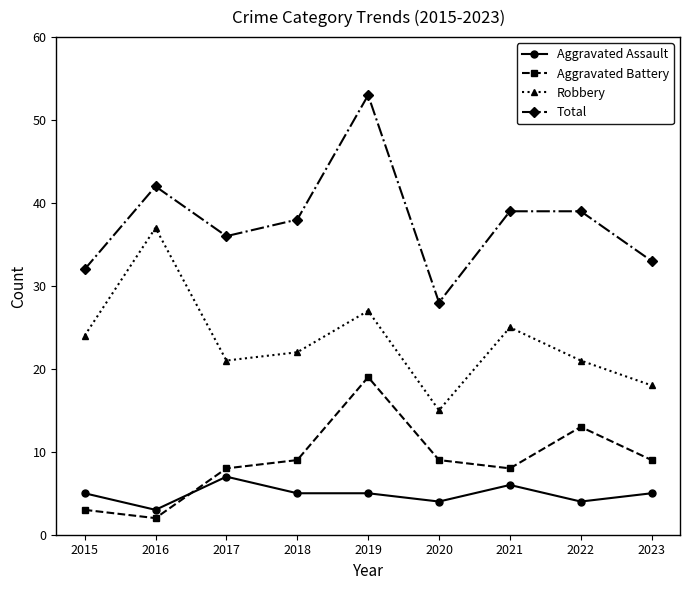

Which series has the largest total across all categories?

Total